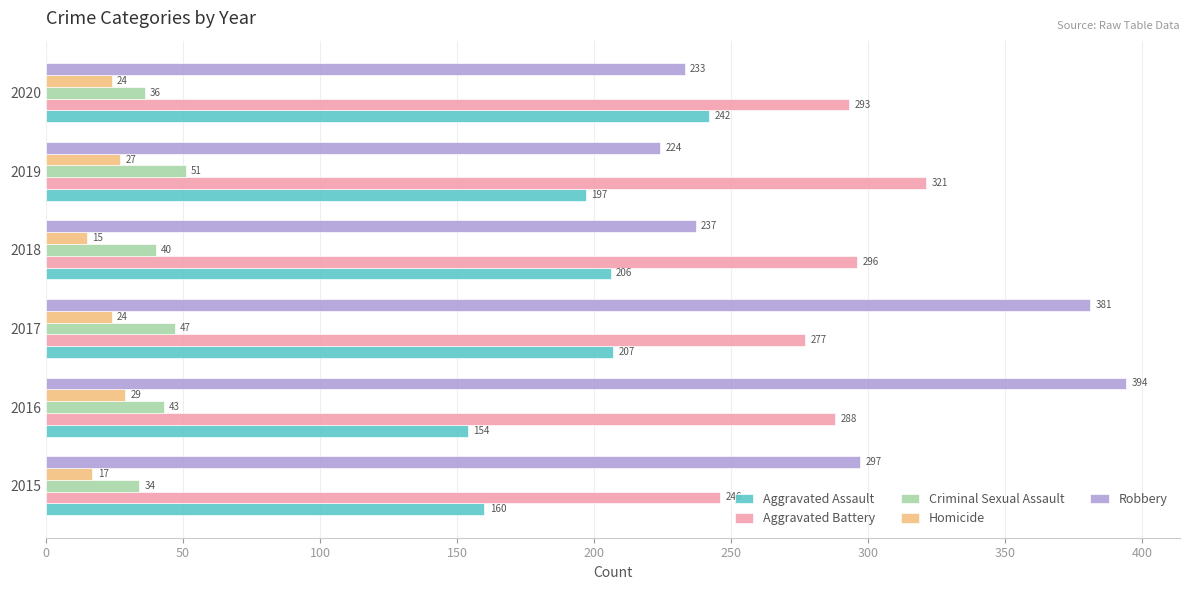

At how many categories does at least one series exceed 131?

6